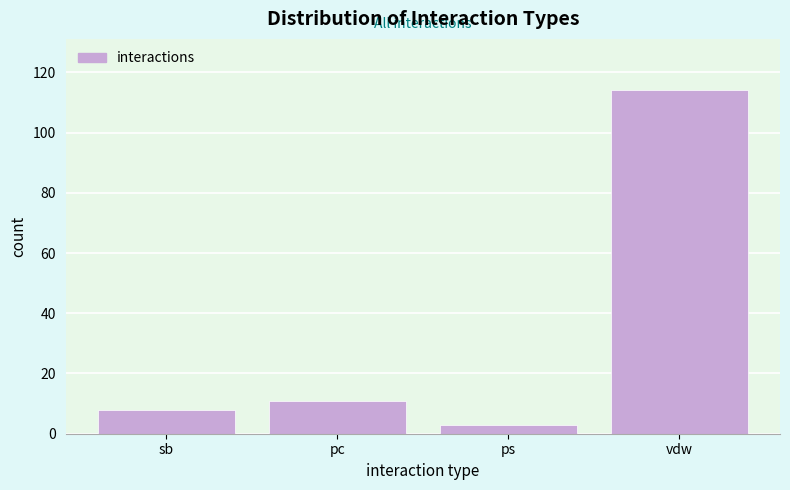

Reading left to right, extract all data points from this chart.

8	11	3	114